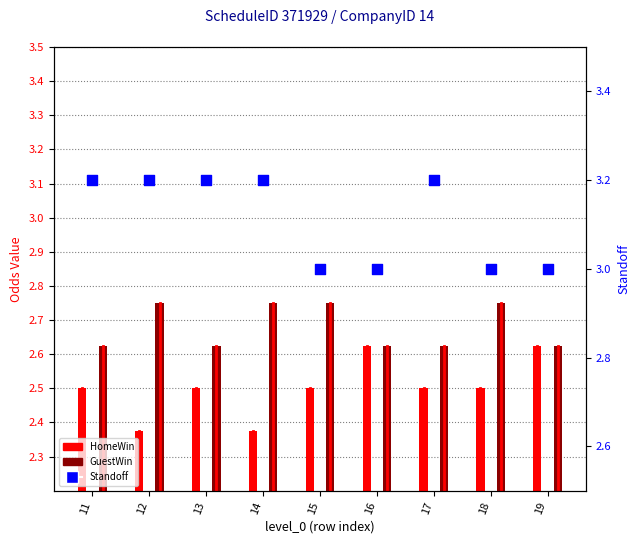

Is the value of GuestWin at 18 greater than the value of Standoff at 18?

No